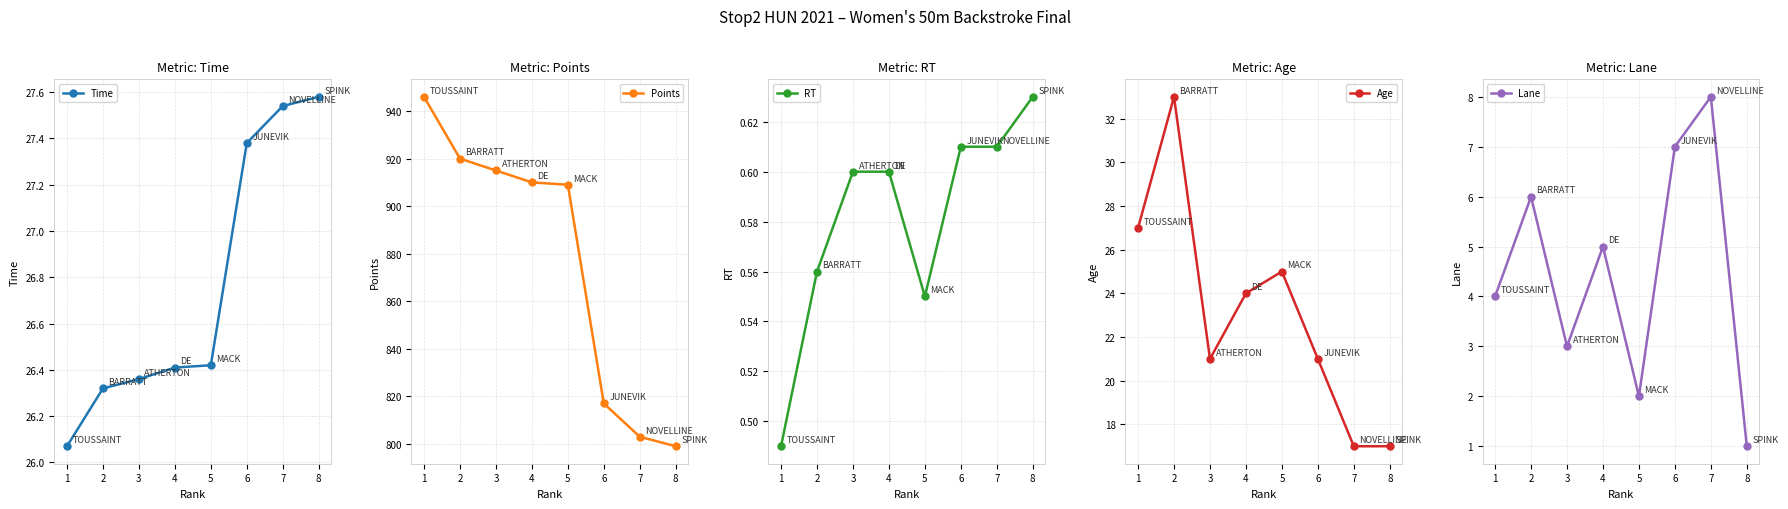

What are all the series names shown in the legend?

Time, Points, RT, Age, Lane